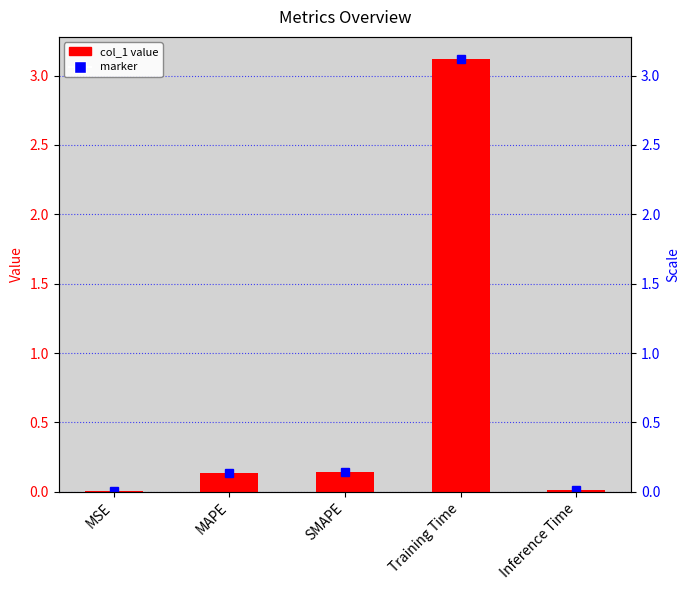

List the labels in order of value, largest first.

Training Time, SMAPE, MAPE, Inference Time, MSE